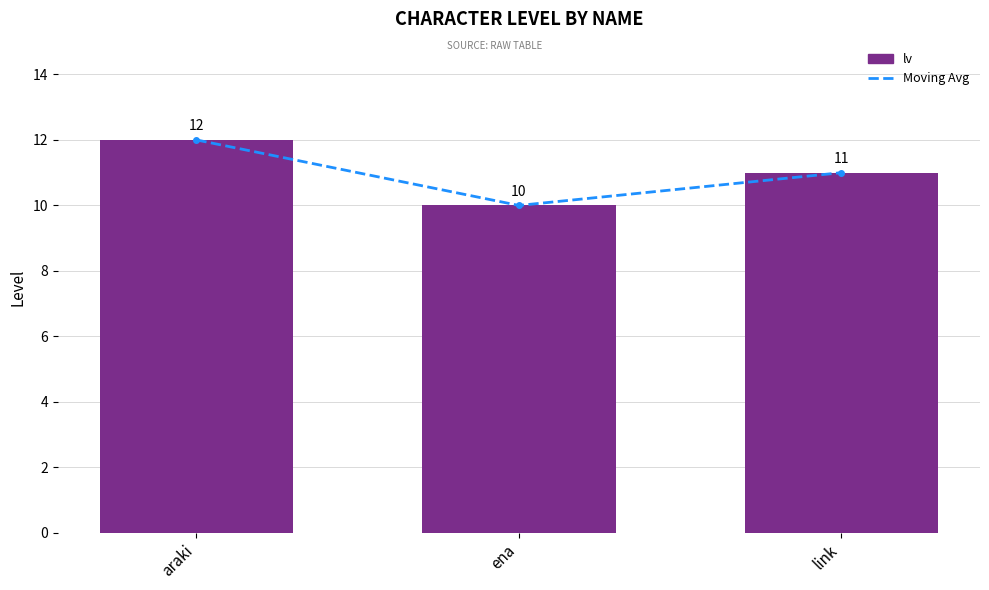

Are the bars grouped side by side (vs. stacked)?

Yes